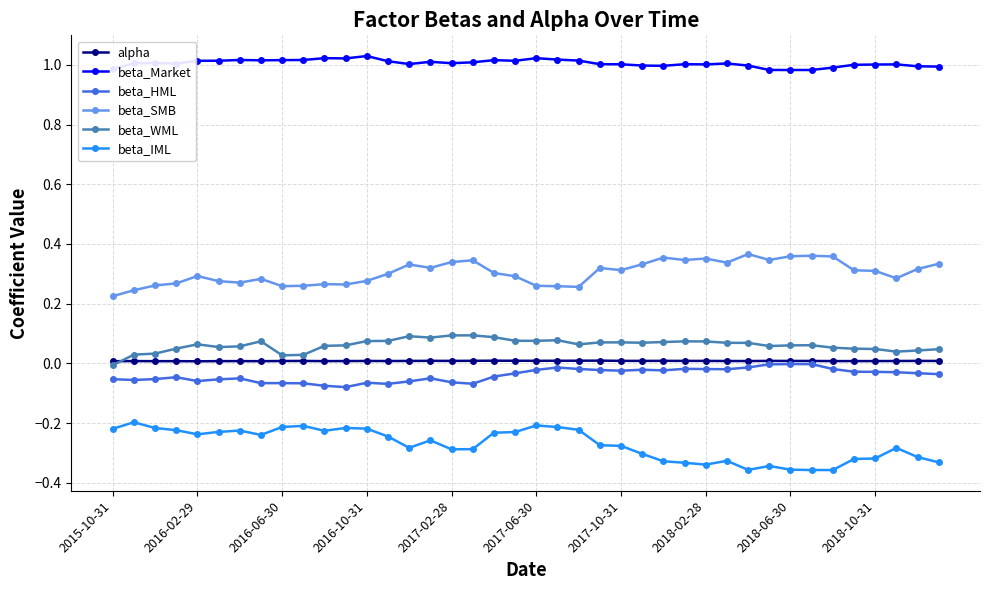

True or false: beta_HML has more than 1 interior local peaks.

True